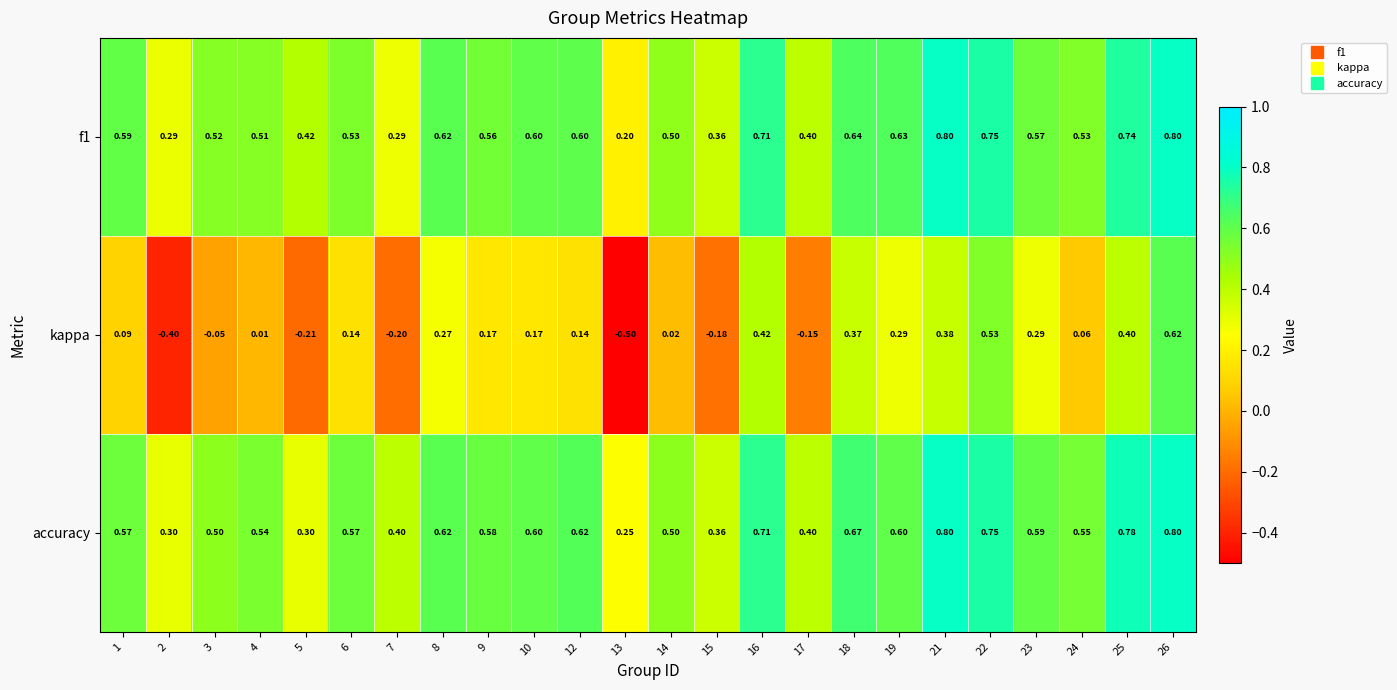

Which series changed the most between 22 and 26?

kappa